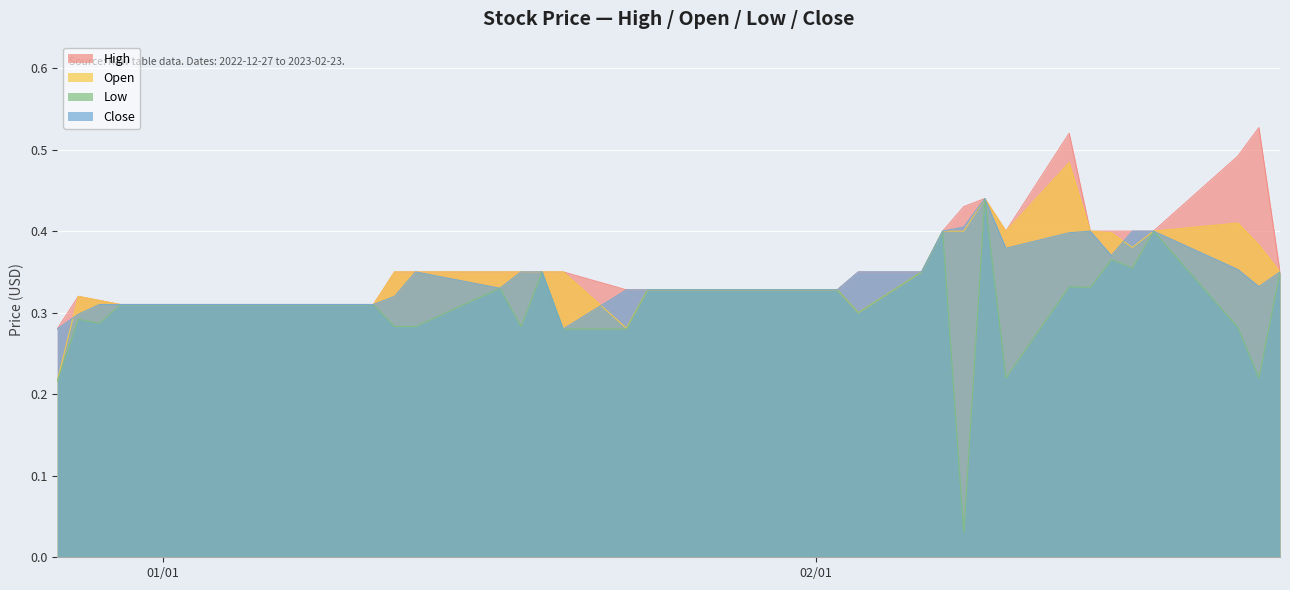

Which series has the widest spread of values?

Low